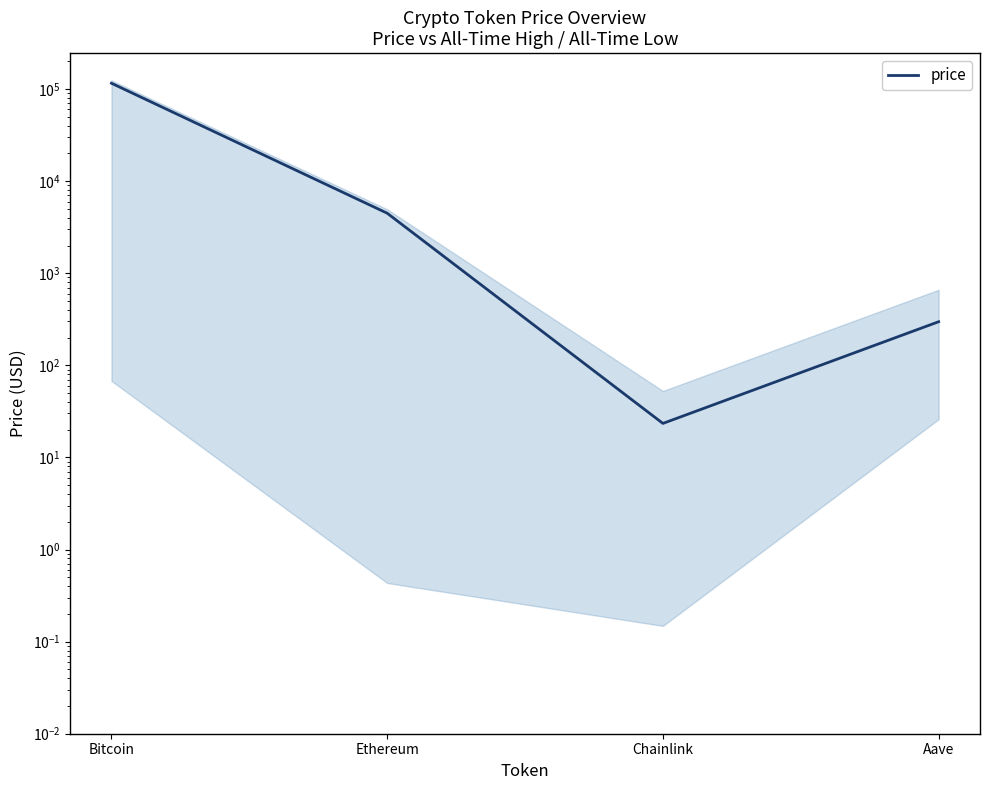

List the labels in order of value, largest first.

Bitcoin, Ethereum, Aave, Chainlink